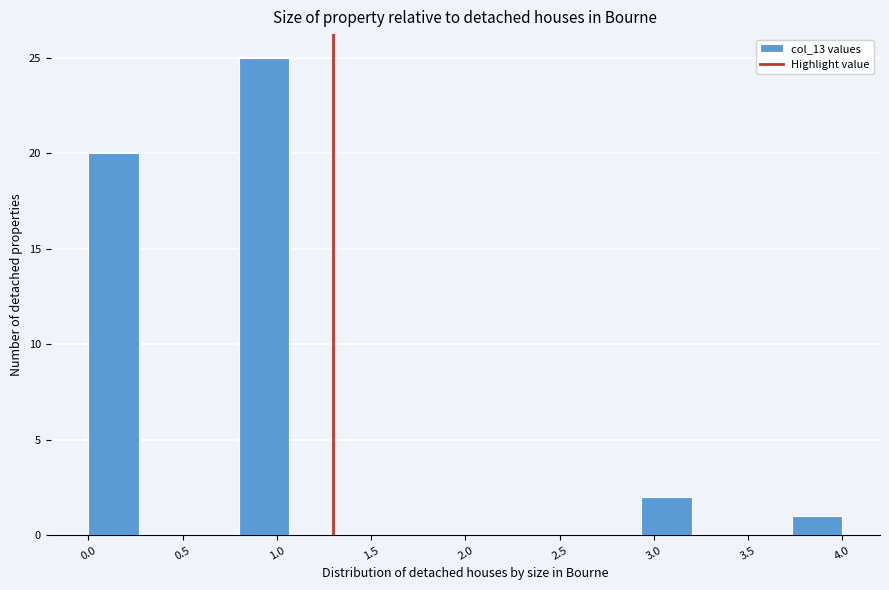

Reading left to right, transcribe this chart: for each bar, give the range it covers on the x-axis and its height. Neither the bar edges nor the heights are printed on the chart, so give them approximately, as read against the axes.

0.00 to 0.25: 20
0.25 to 0.55: 0
0.55 to 0.80: 0
0.80 to 1.05: 25
1.05 to 1.35: 0
1.35 to 1.60: 0
1.60 to 1.85: 0
1.85 to 2.15: 0
2.15 to 2.40: 0
2.40 to 2.65: 0
2.65 to 2.95: 0
2.95 to 3.20: 2
3.20 to 3.45: 0
3.45 to 3.75: 0
3.75 to 4.00: 1